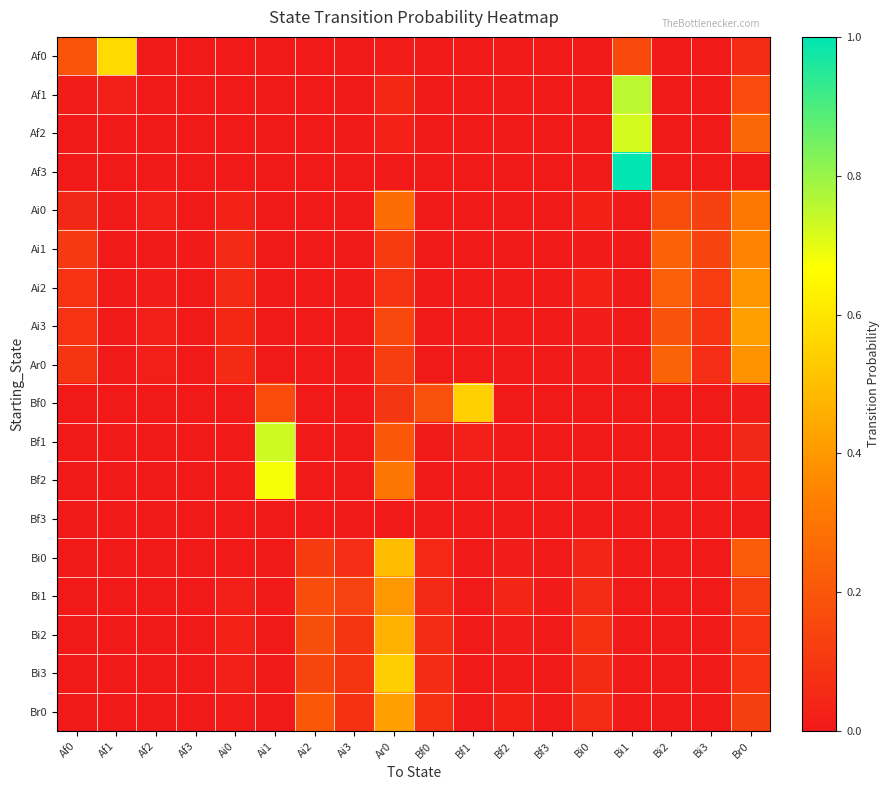

At which category is the sum across all series the highest?

Ar0